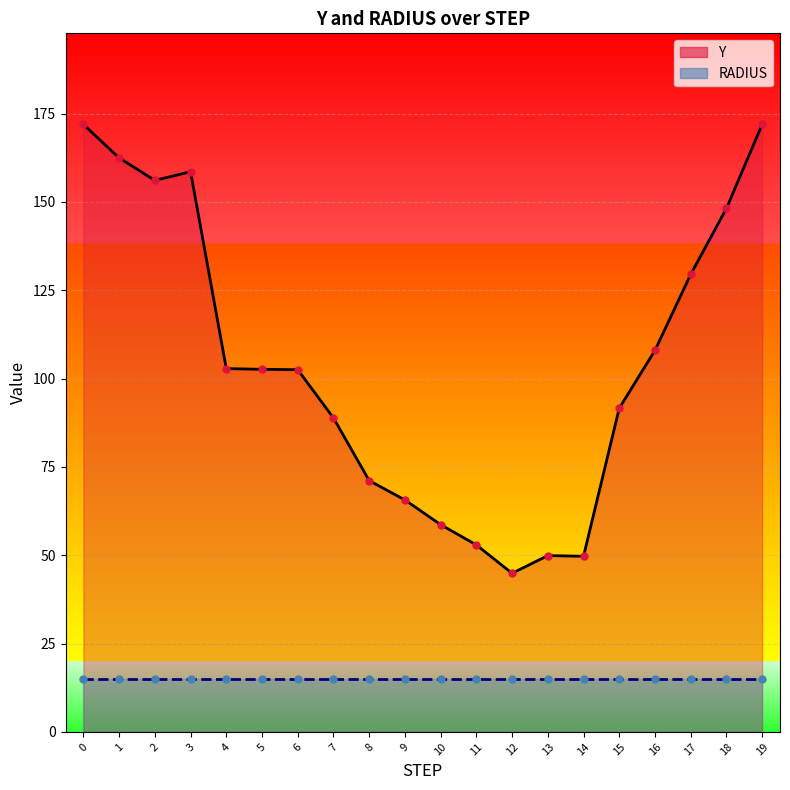

What is the ratio of the value at 3 to the value at 10?

2.7